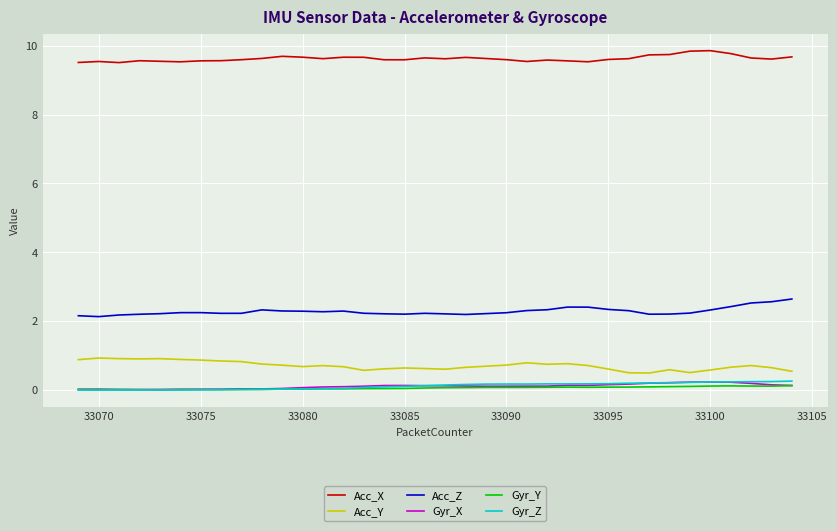

What is the difference between the maximum and minimum values in the Gyr_X series?

0.2